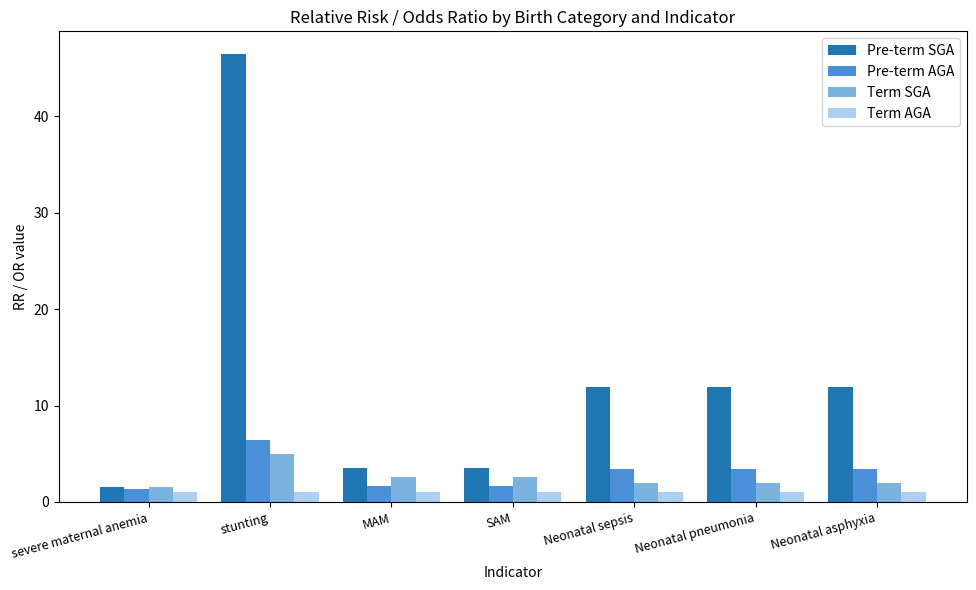

What is the minimum value for Term AGA?

1.0